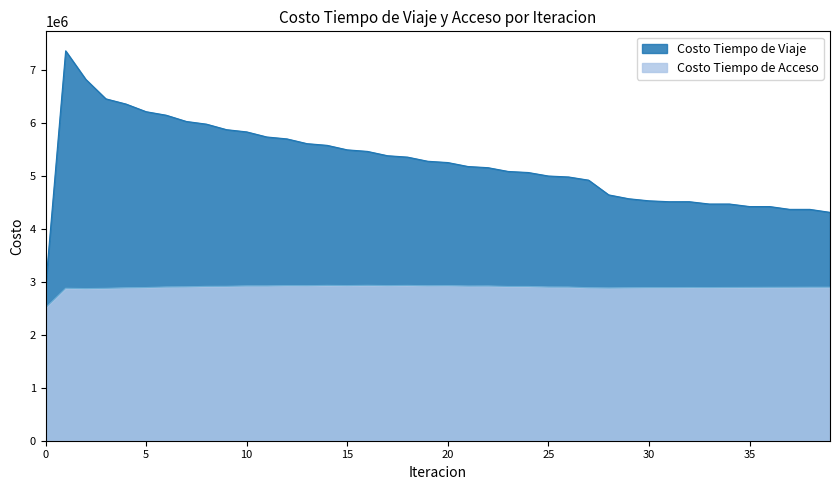

True or false: Costo Tiempo de Acceso has more than 1 interior local peaks.

True